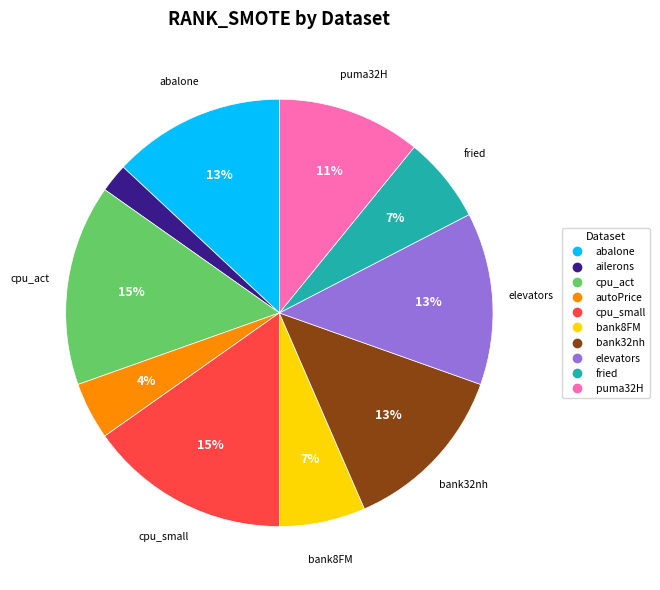

What percentage is the puma32H slice, to the nearest percent?

11%